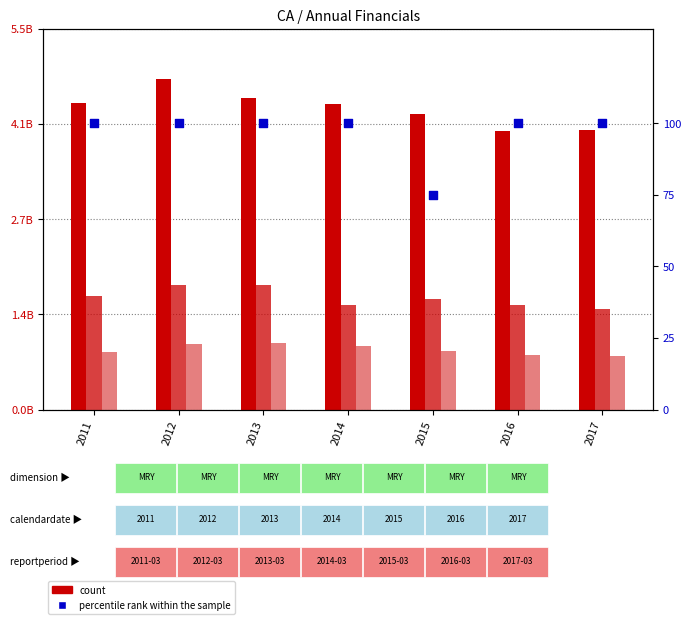

Which series has the largest total across all categories?

percentile rank within the sample